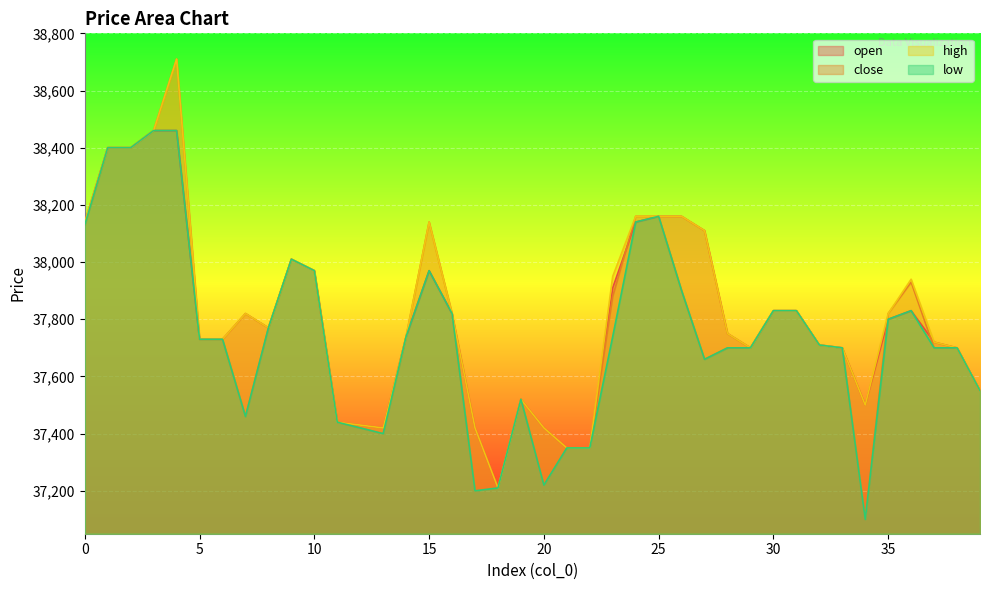

What is the value of the low point at the 11th from the left?

37970